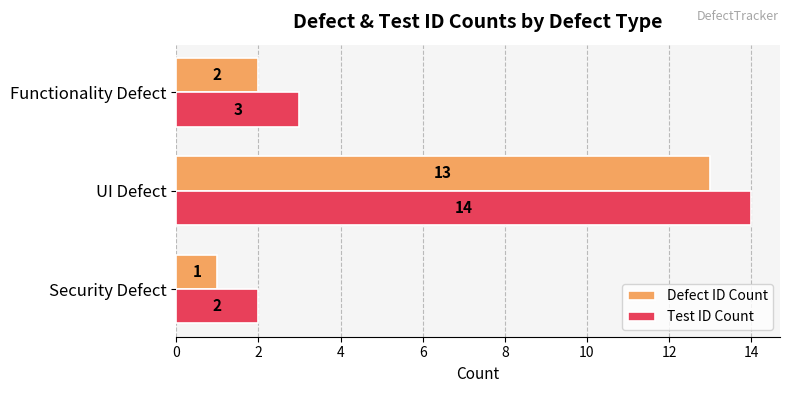

List the labels in order of Test ID Count value, largest first.

UI Defect, Functionality Defect, Security Defect